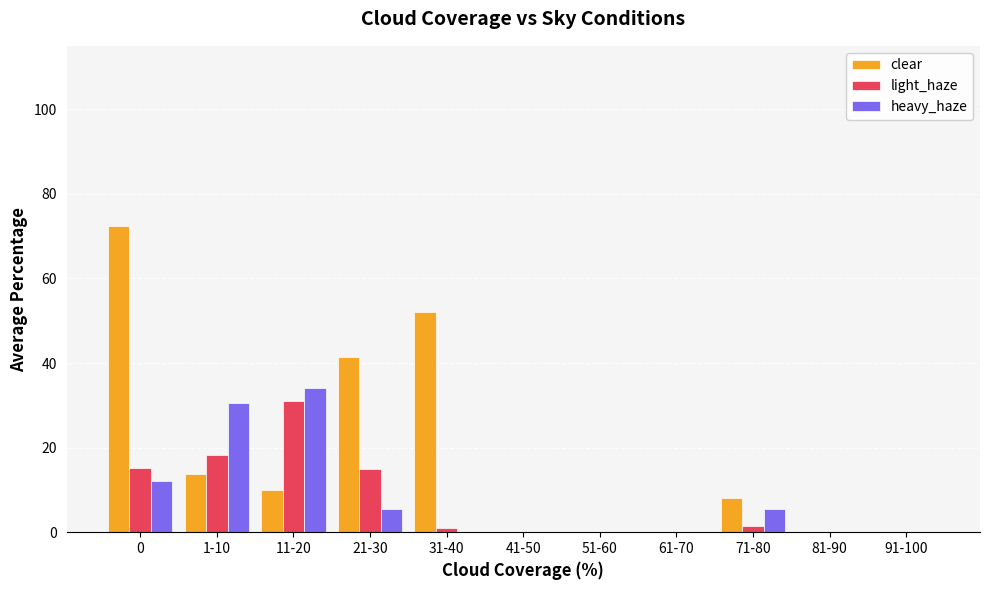

What is the maximum value for clear?

72.4